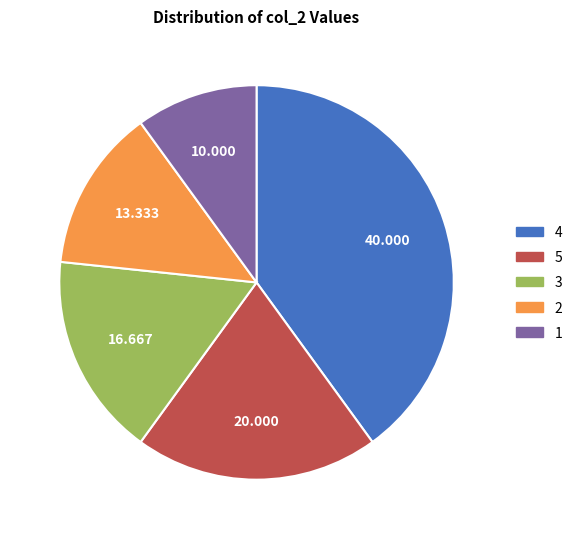

Which slice is the smallest?

1